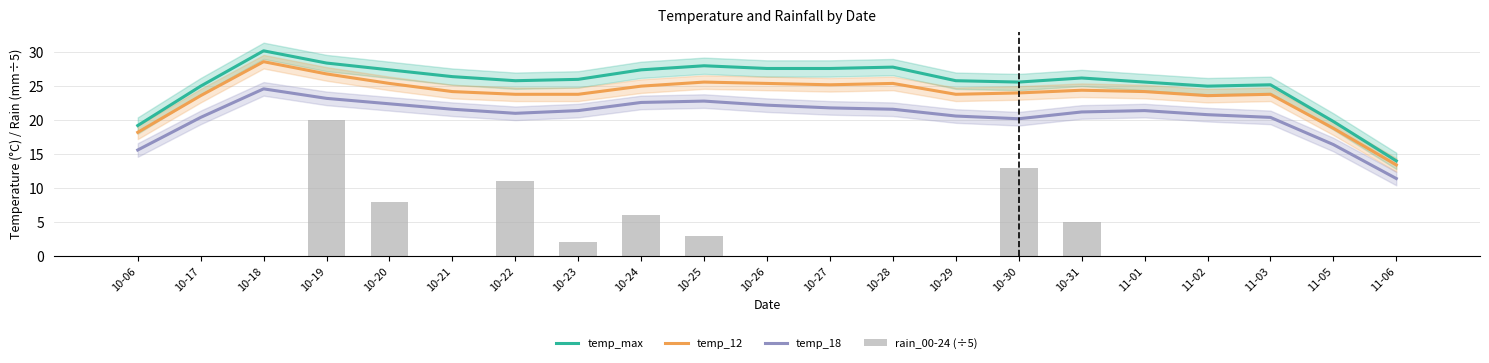

What is the minimum value for temp_max?

14.0